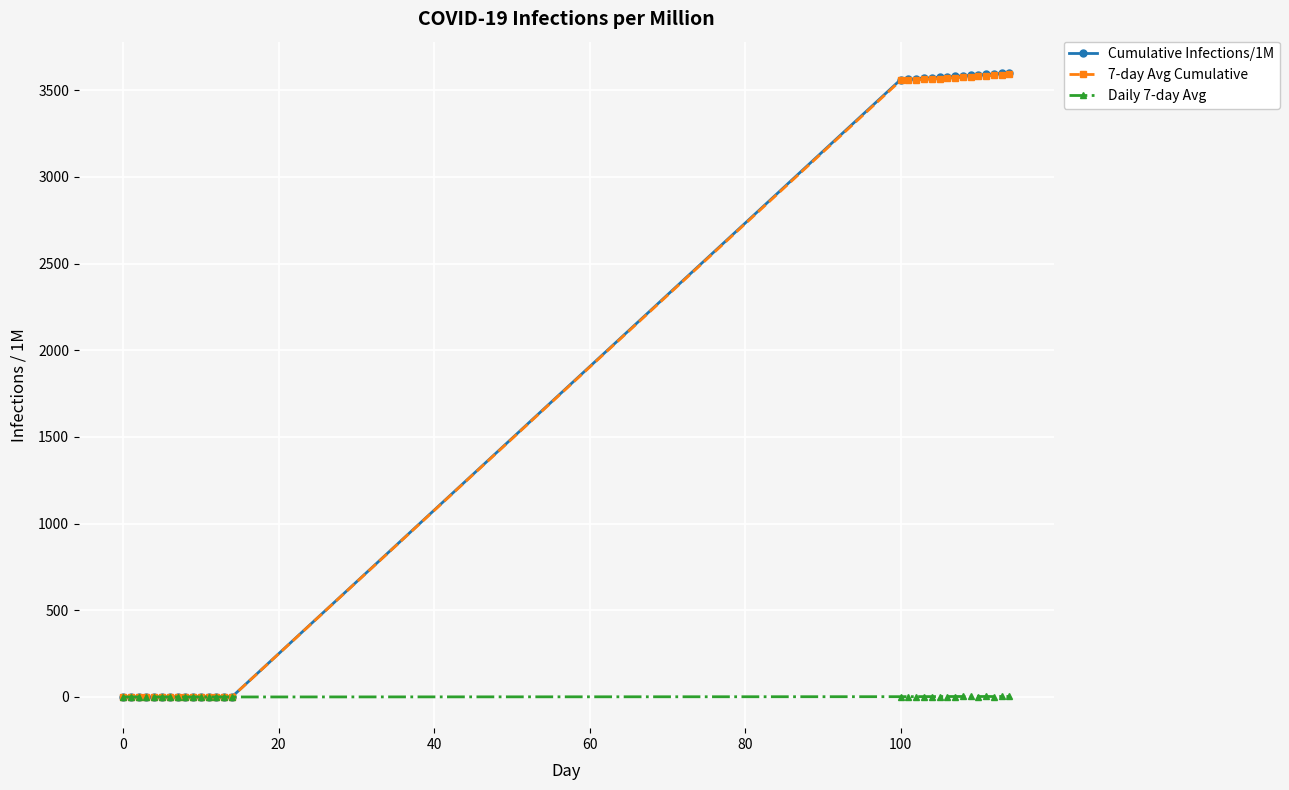

What is the greatest value displayed?

3599.9